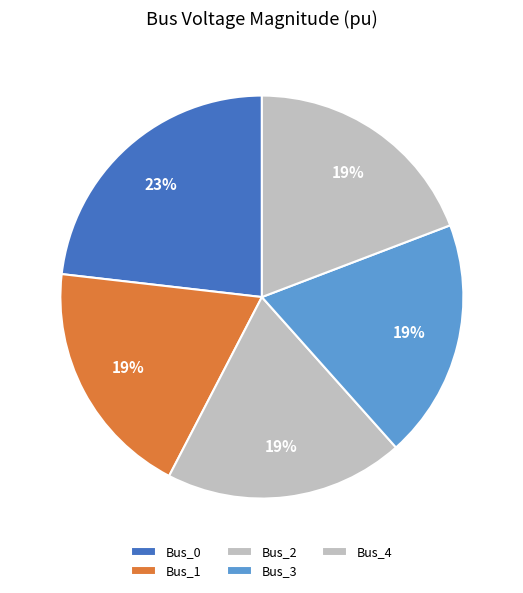

Rank the categories by value from highest to lowest.

Bus_0, Bus_1, Bus_2, Bus_3, Bus_4